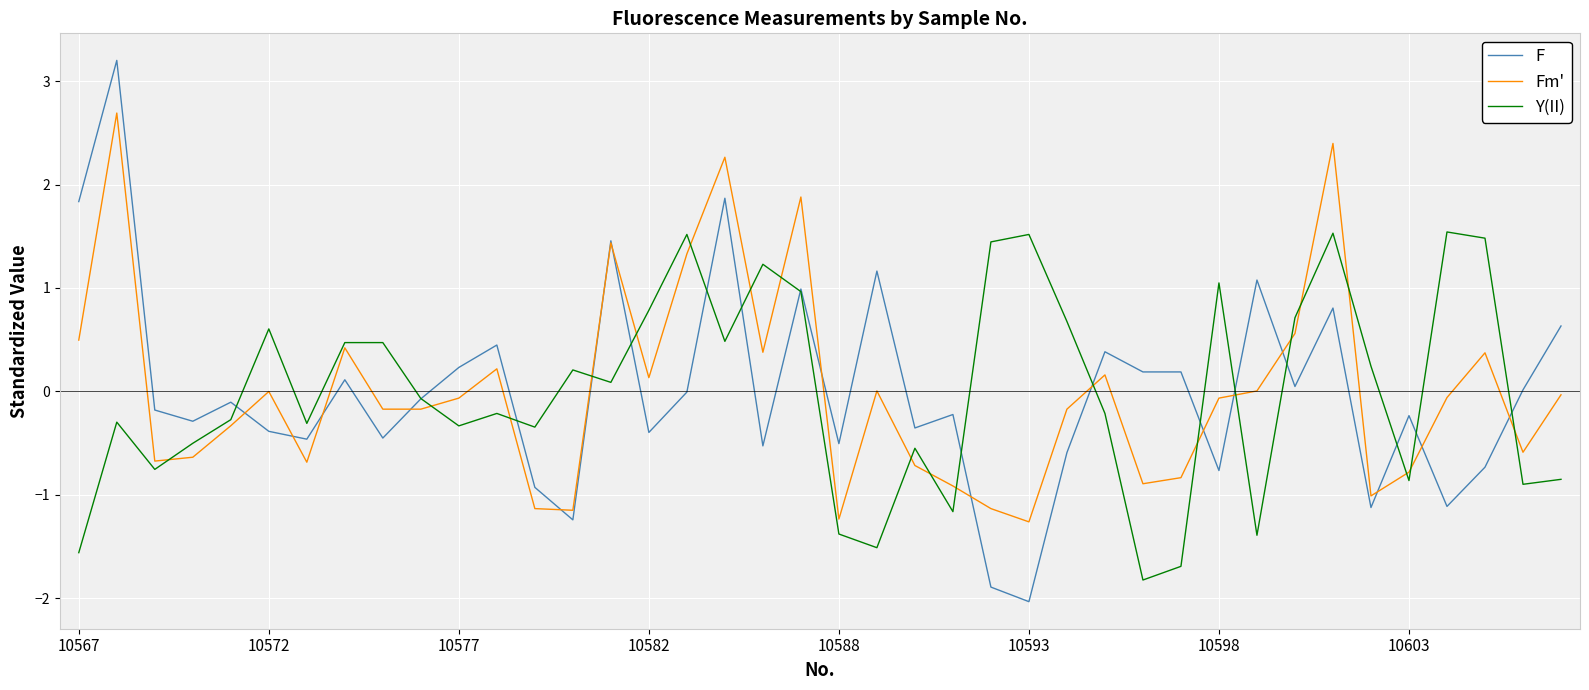

What is the maximum value for Y(II)?

1.5